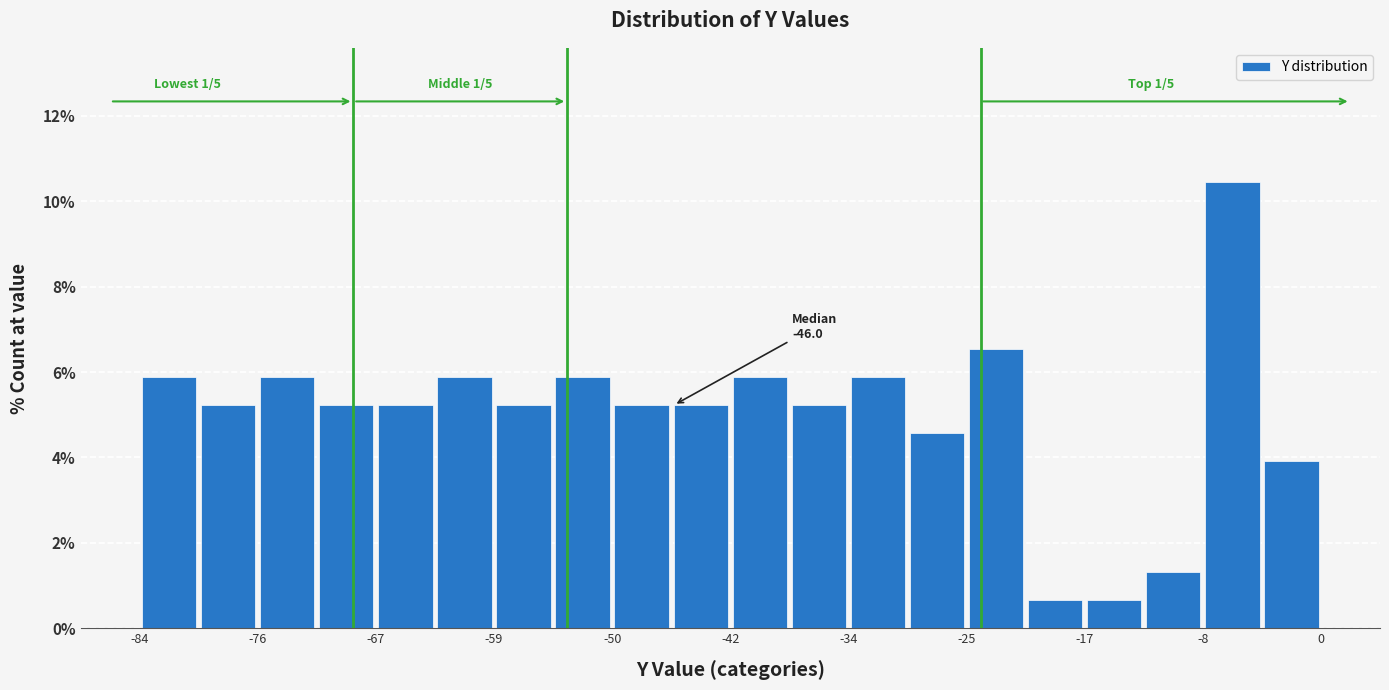

Over which range of the x-axis is the bar tallest?

-8.4 to -4.2